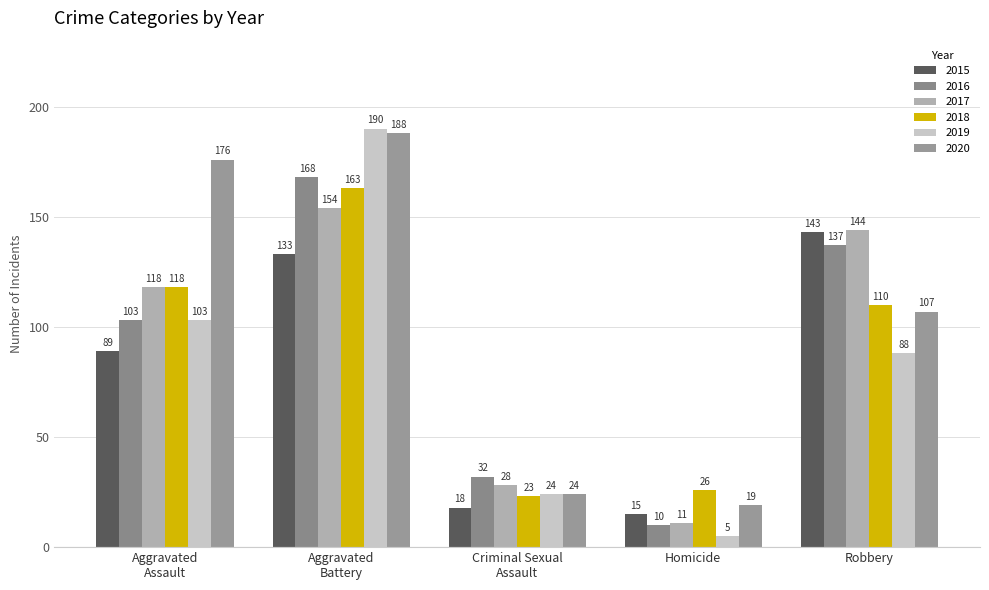

What is the sum of all 2016 values?

450